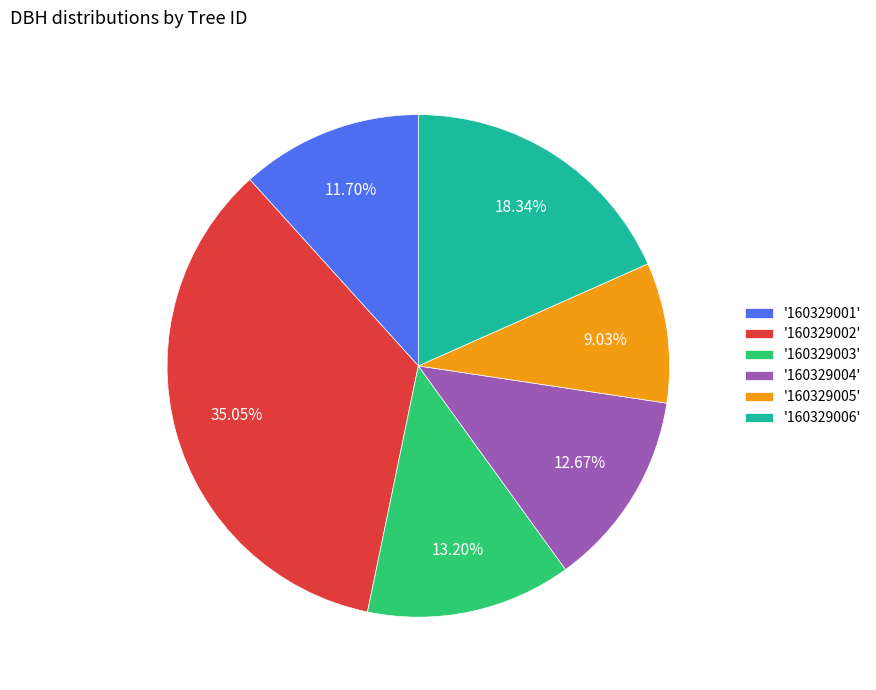

Is there a majority slice in this chart?

No